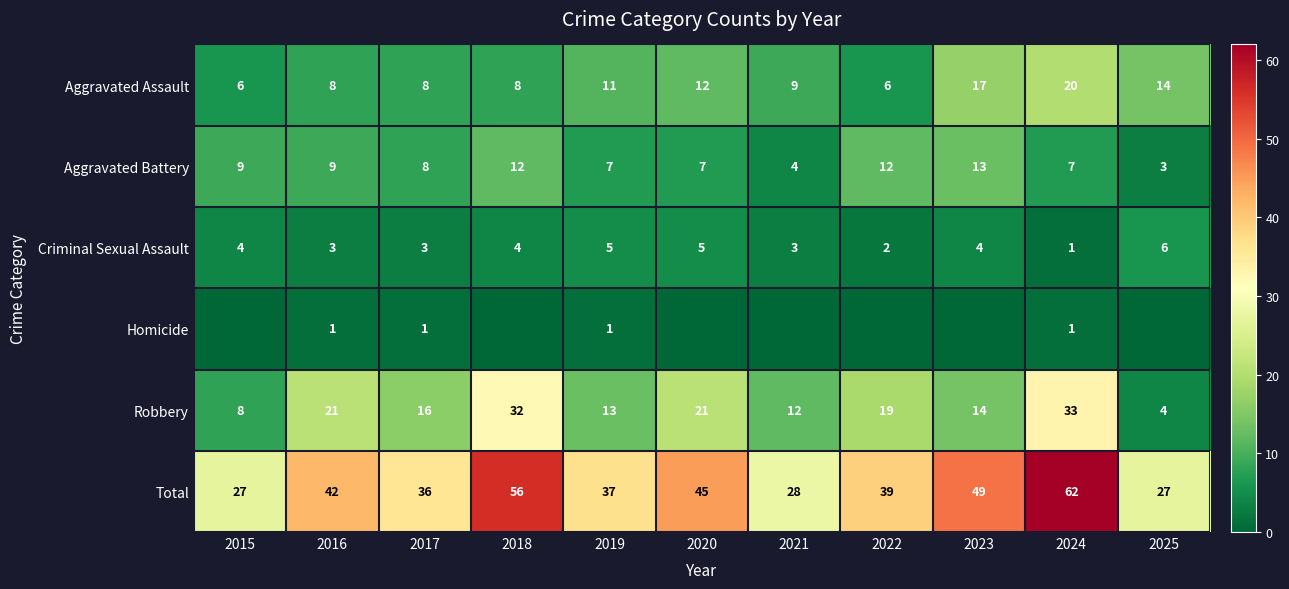

The value of Homicide at 2016 is 1. True or false?

True